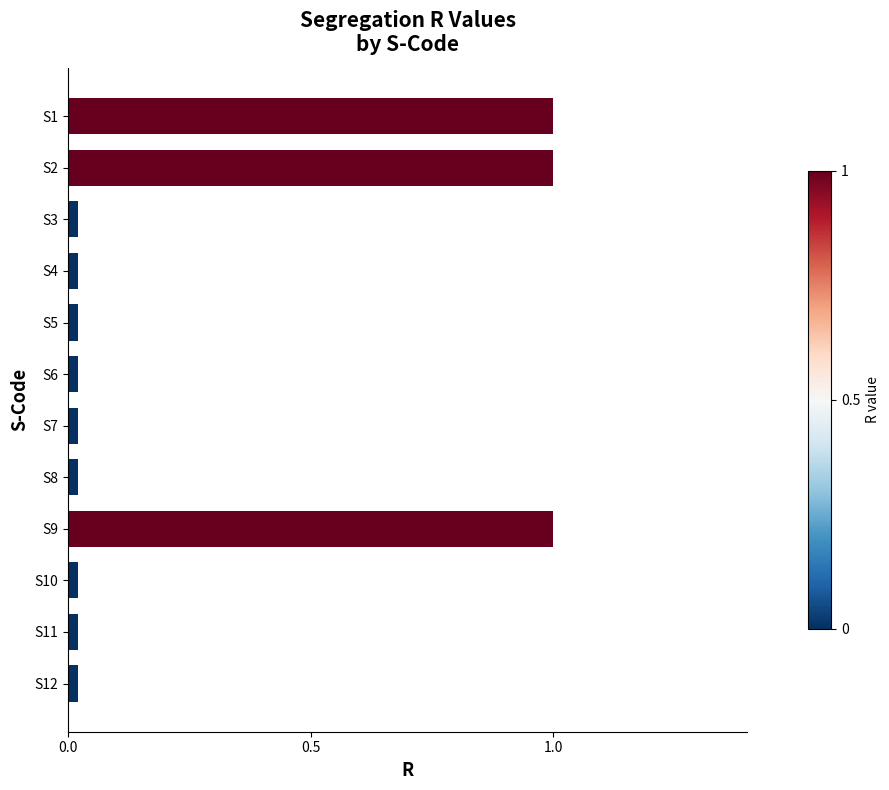

What is the greatest value displayed?

1.0